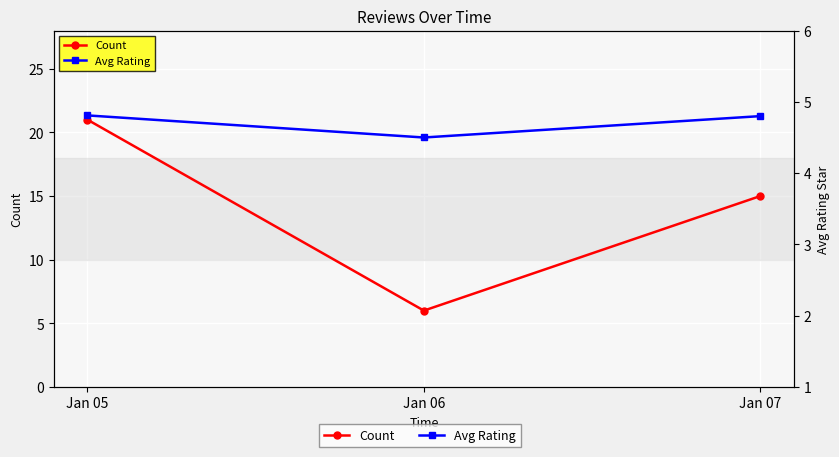

True or false: Avg Rating has a value of 4.8 at Jan 05.

True